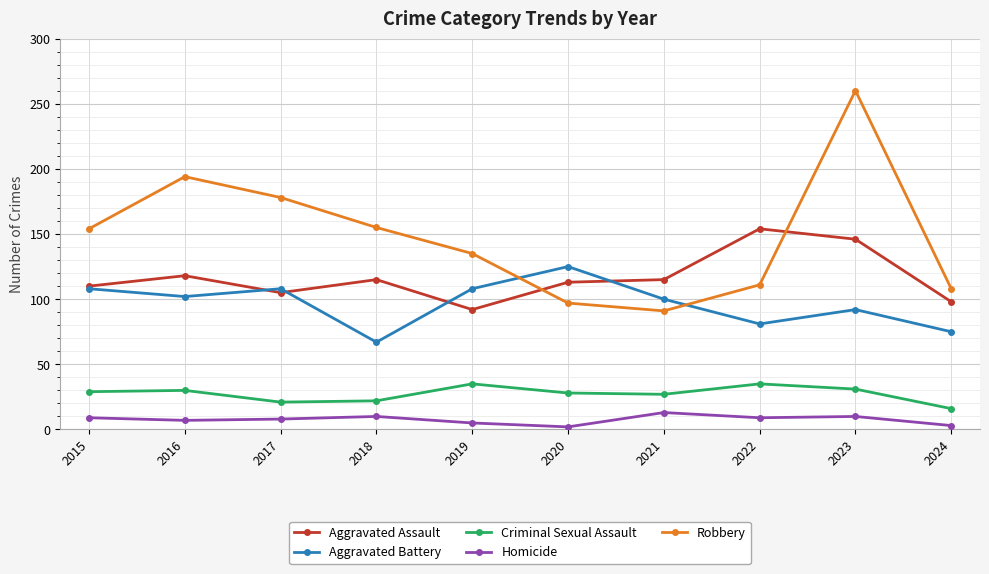

Which series changed the most between 2022 and 2023?

Robbery